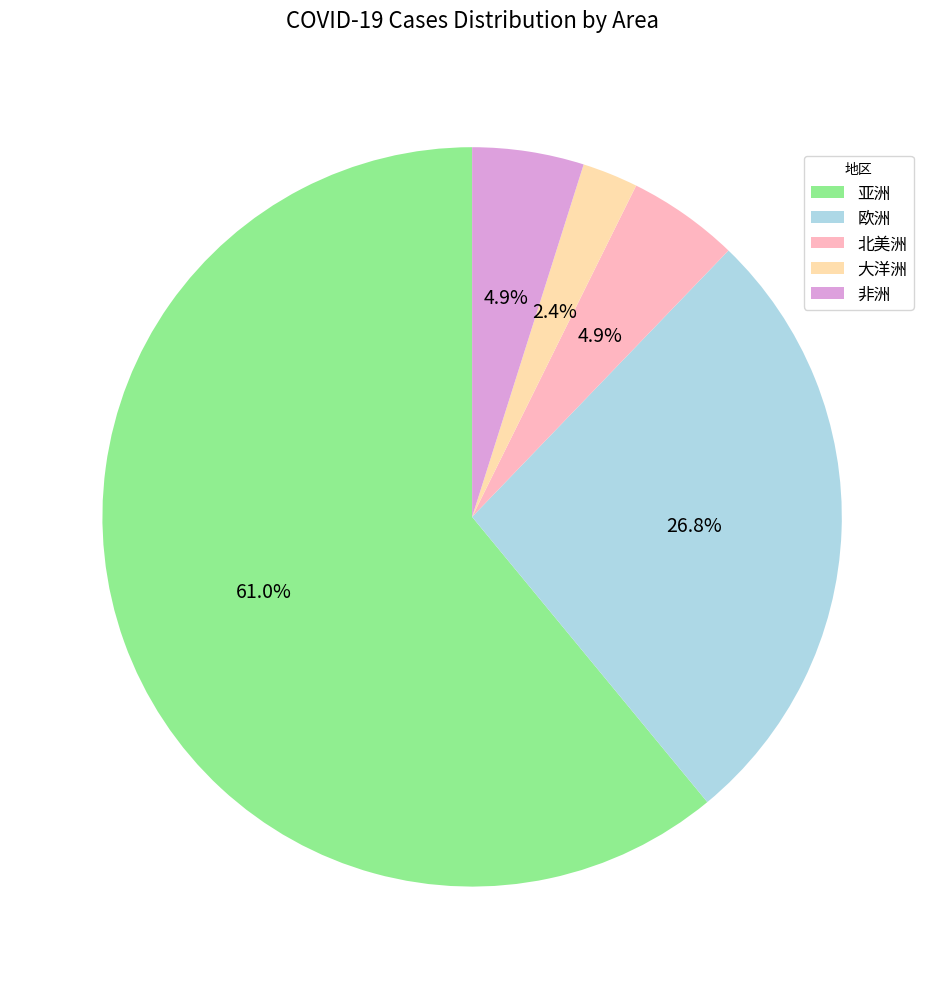

To the nearest percent, what is the difference between the 北美洲 and 欧洲 slice percentages?

22%